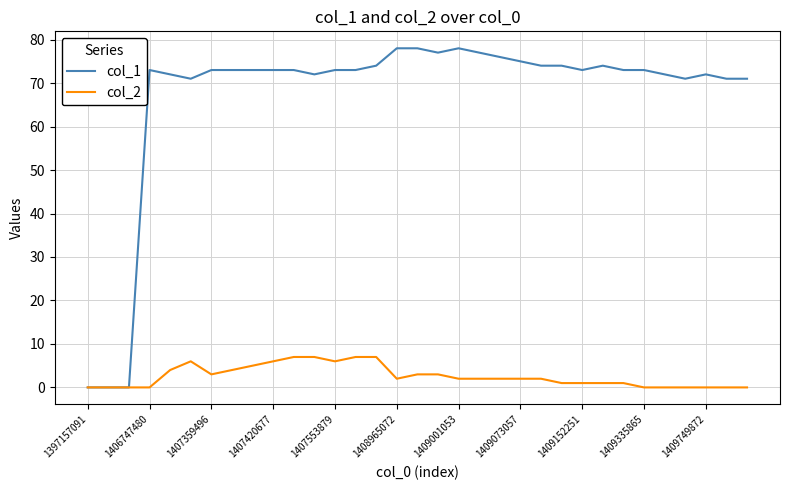

What is the maximum value shown in the chart?

78